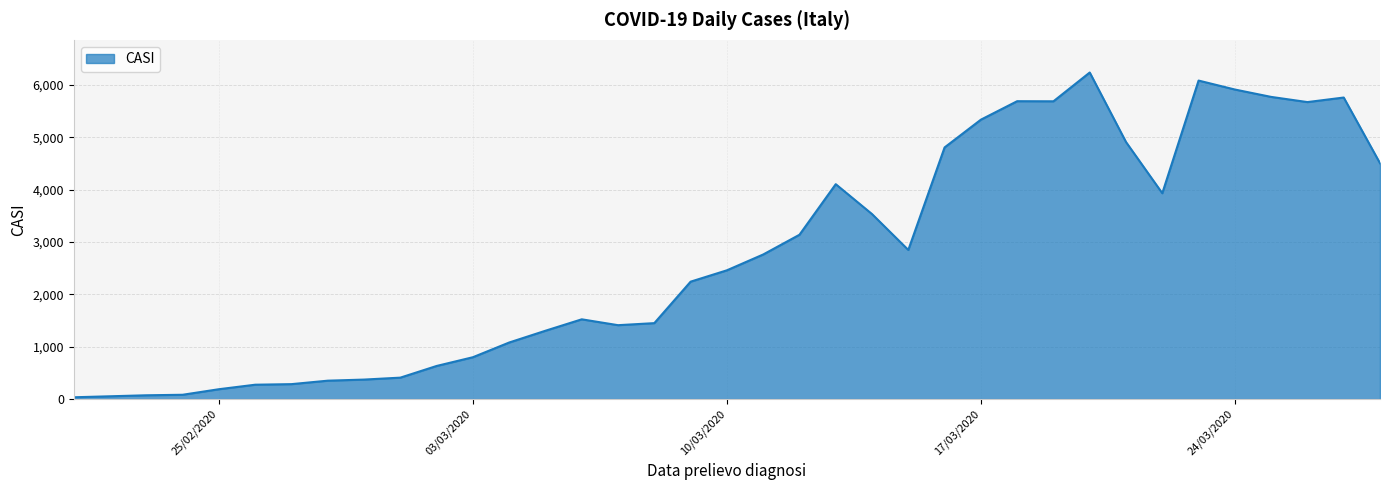

How many values are below 2460?

18